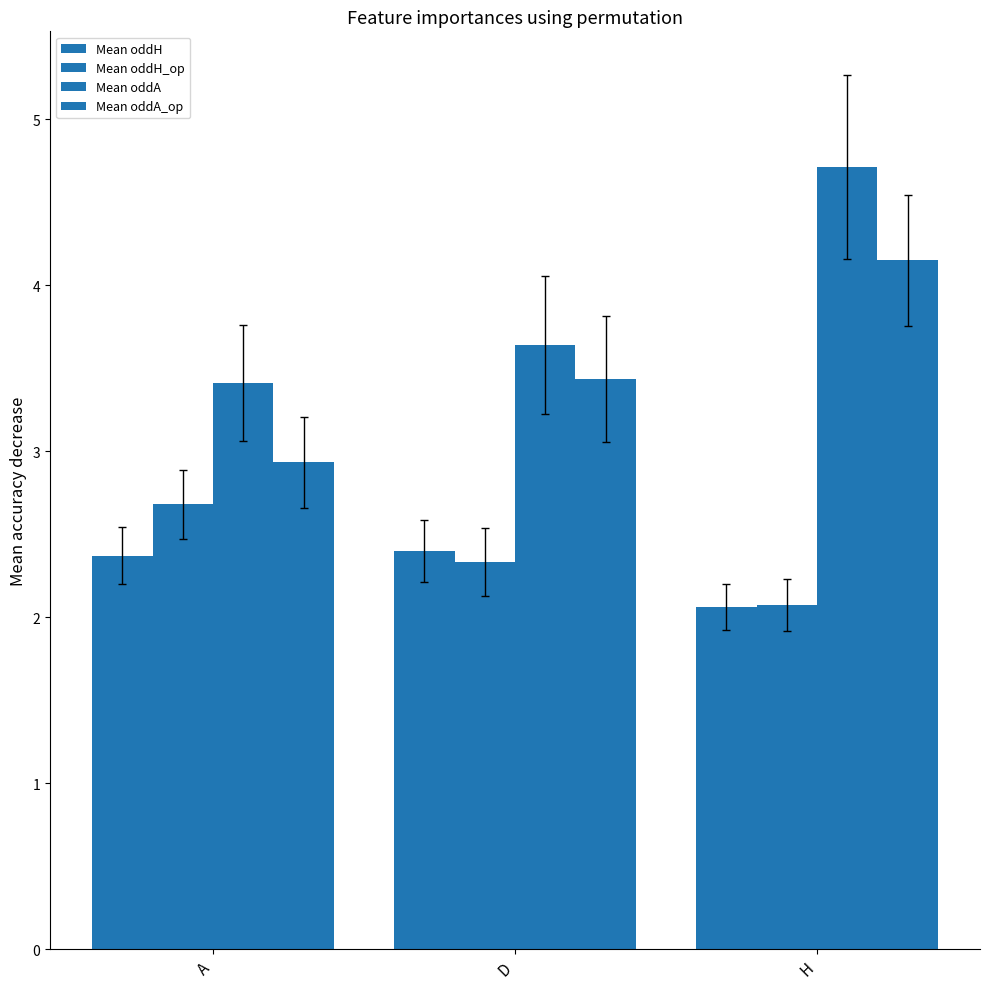

Reading right to left, list all the values displayed in this chart.

Mean oddH: H=2.1	D=2.4	A=2.4
Mean oddH_op: H=2.1	D=2.3	A=2.7
Mean oddA: H=4.7	D=3.6	A=3.4
Mean oddA_op: H=4.1	D=3.4	A=2.9